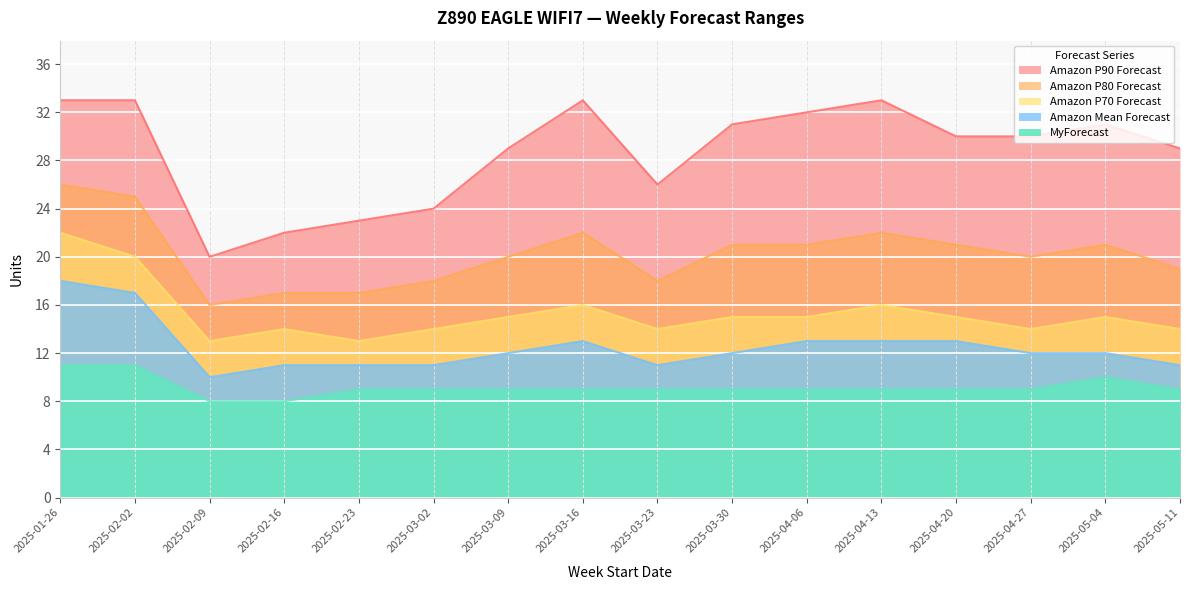

At which category is the sum across all series the highest?

2025-01-26